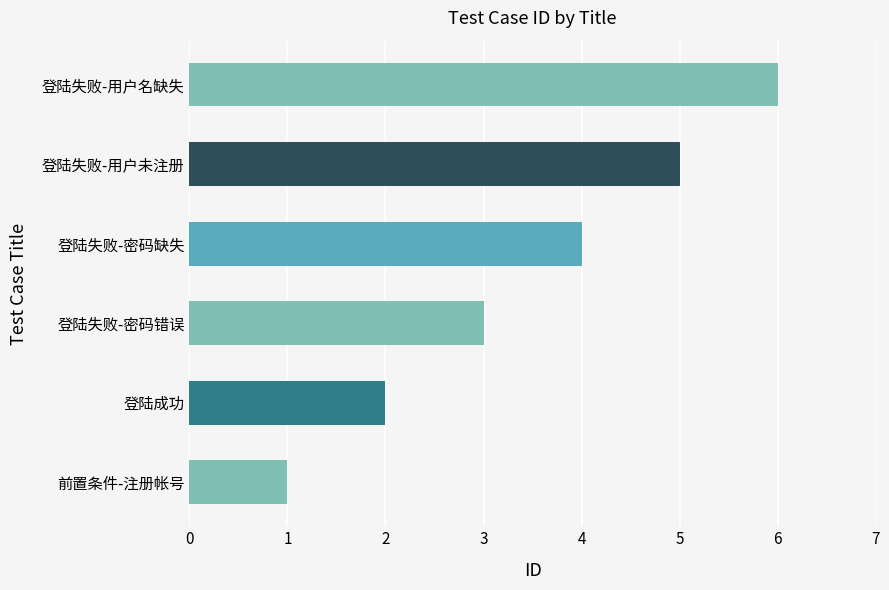

Rank the categories by value from lowest to highest.

前置条件-注册帐号, 登陆成功, 登陆失败-密码错误, 登陆失败-密码缺失, 登陆失败-用户未注册, 登陆失败-用户名缺失